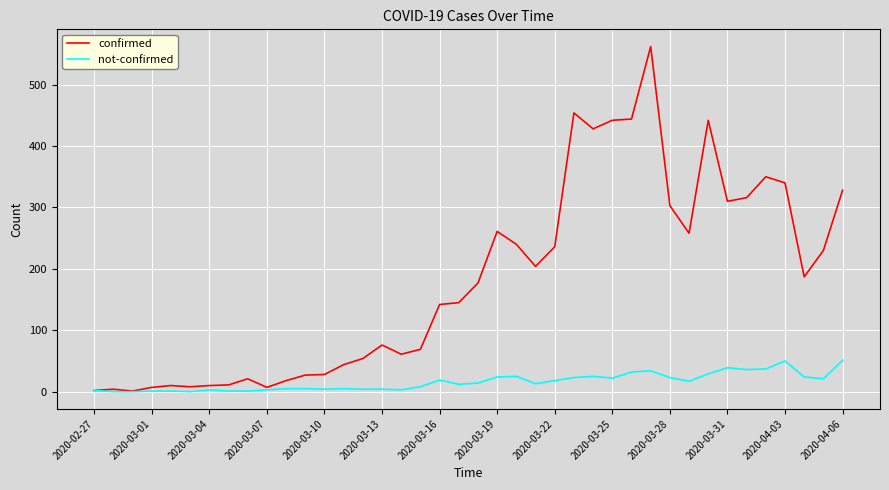

Which series has the widest spread of values?

confirmed